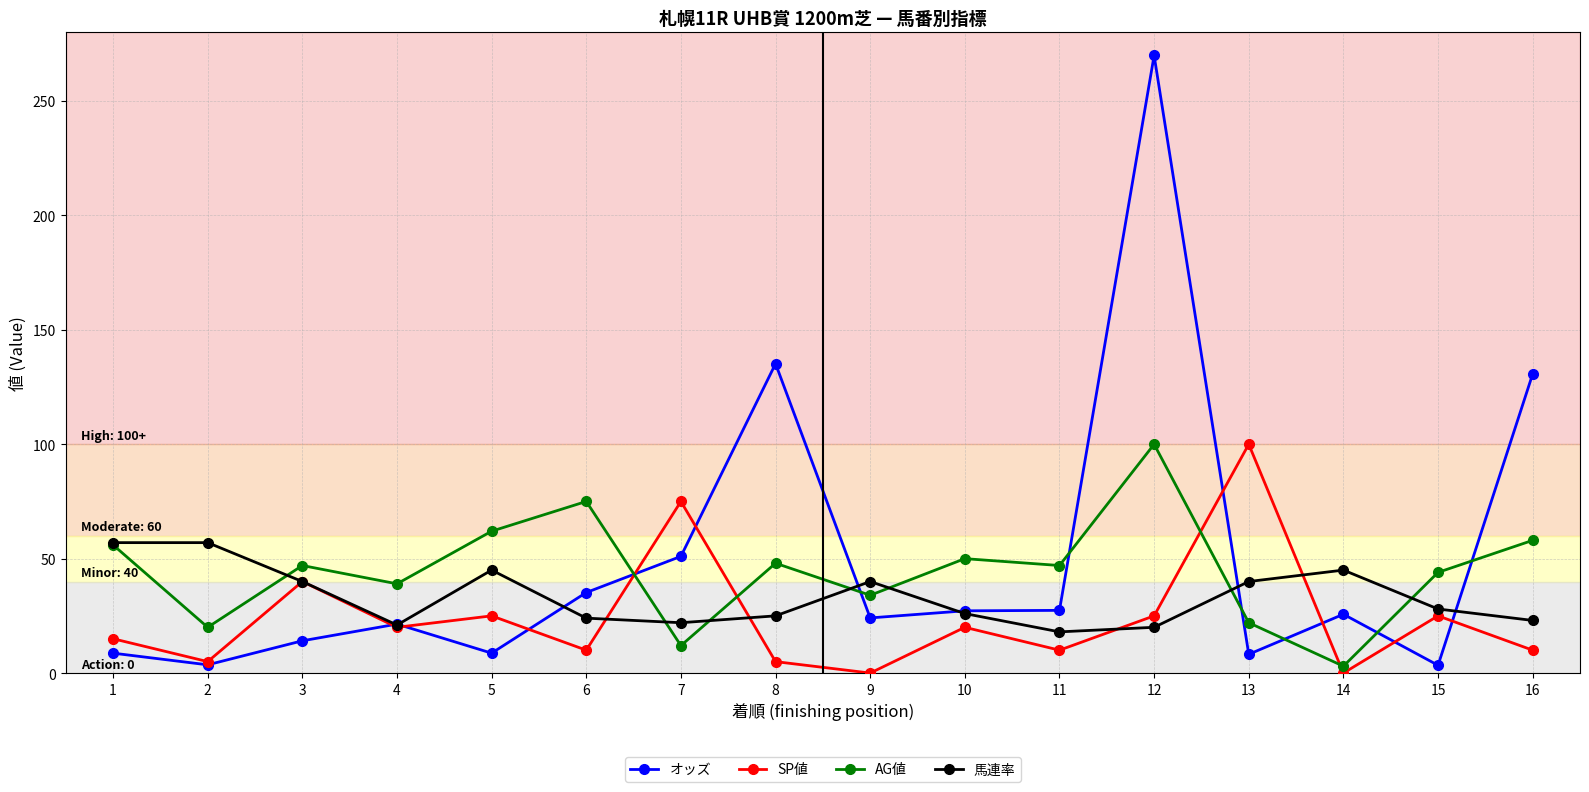

What is the difference between the AG値 values at 10 and 12?

50.0